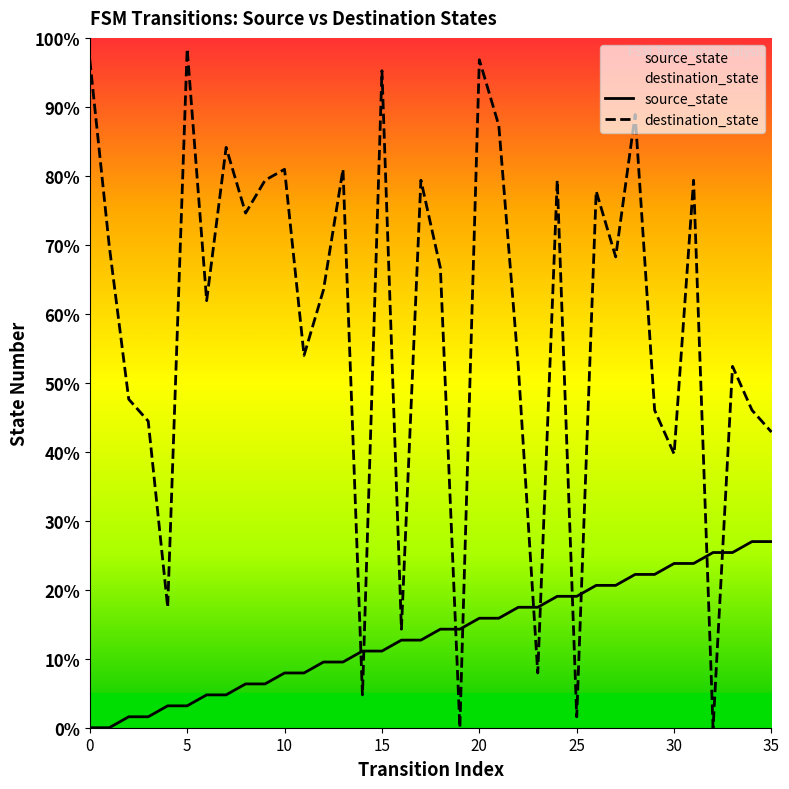

List the series in order of their peak value, highest first.

destination_state, source_state